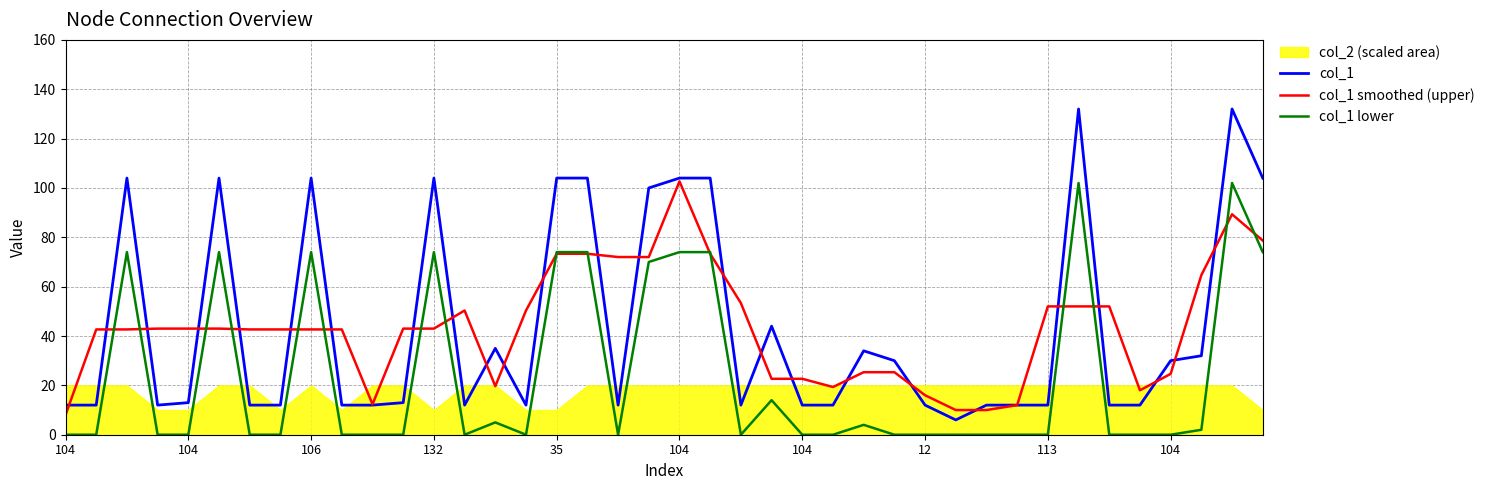

Is it true that col_1 smoothed (upper) equals 50.3 at 13?

True